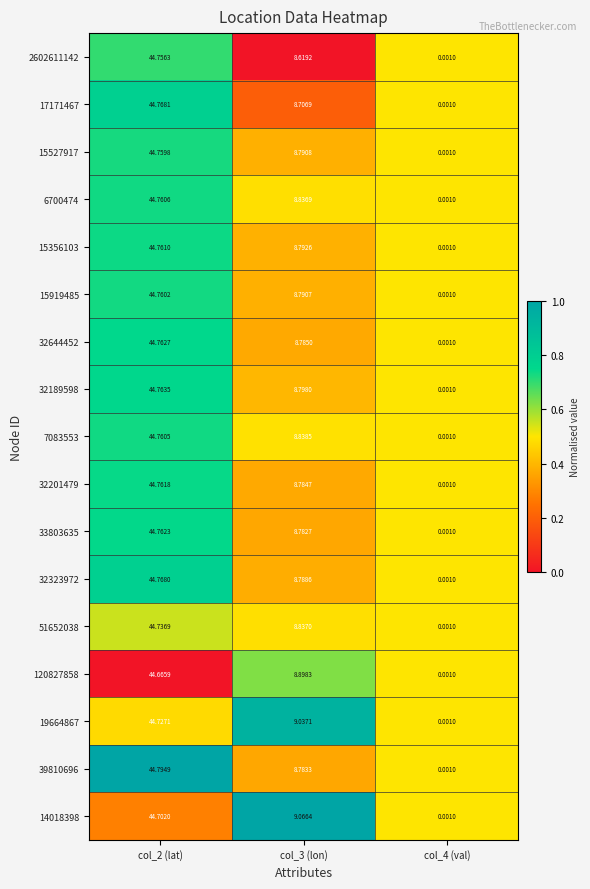

Is the value of 7083553 at col_4 (val) greater than the value of 19664867 at col_3 (lon)?

No